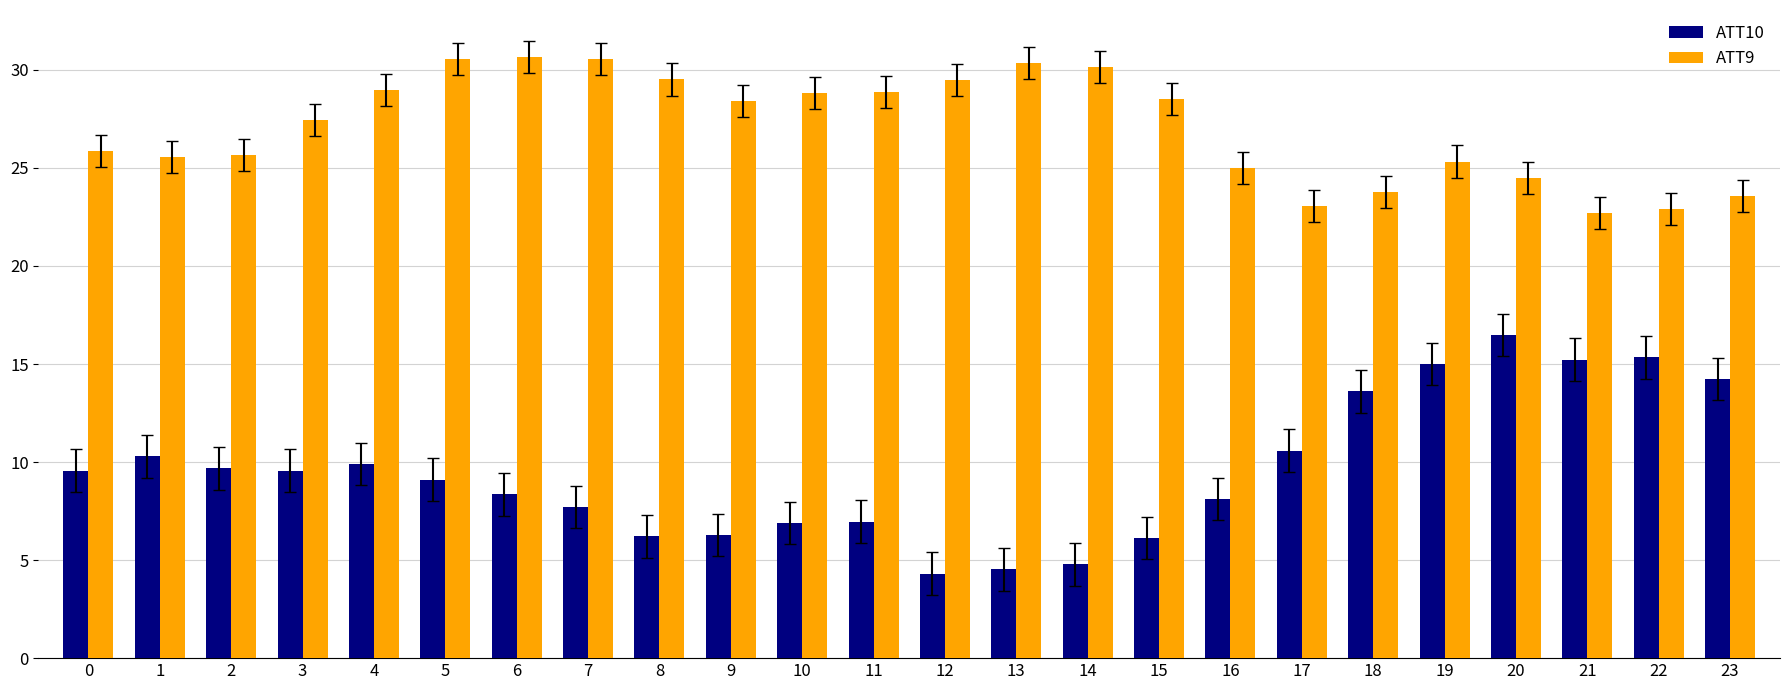

How many bars are there in each group?

2